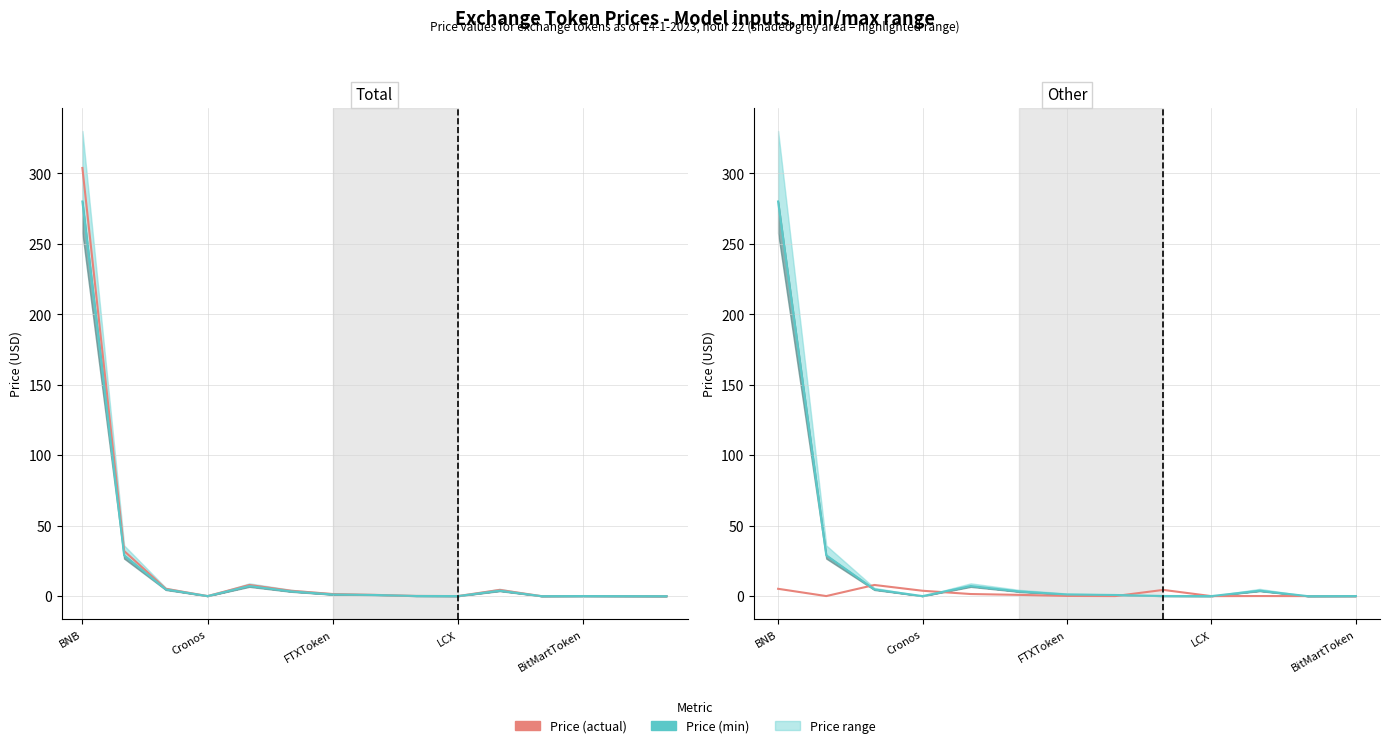

At which category is the sum across all series the highest?

BNB